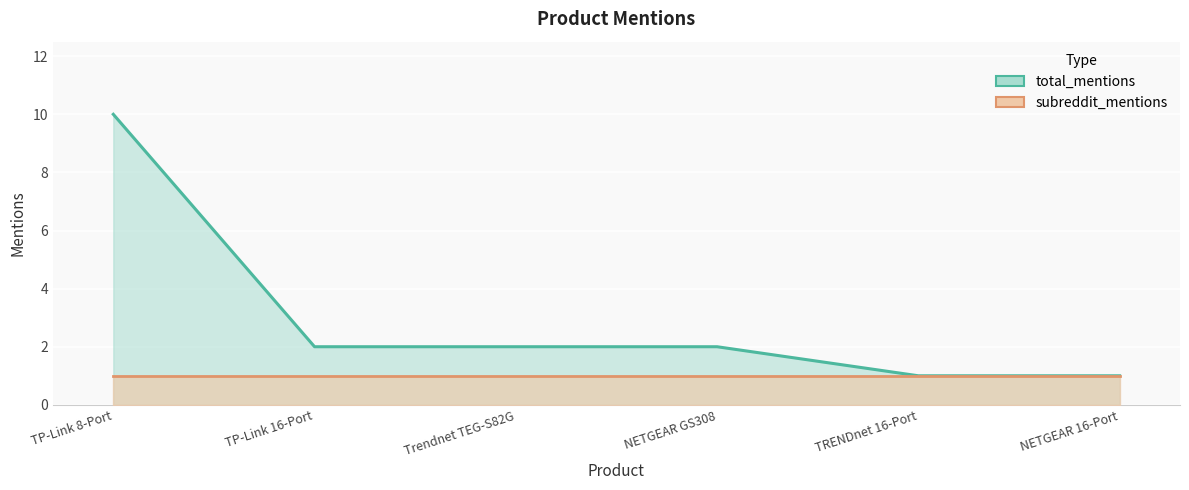

At which category does the chart reach its minimum across all series?

TRENDnet 16-Port